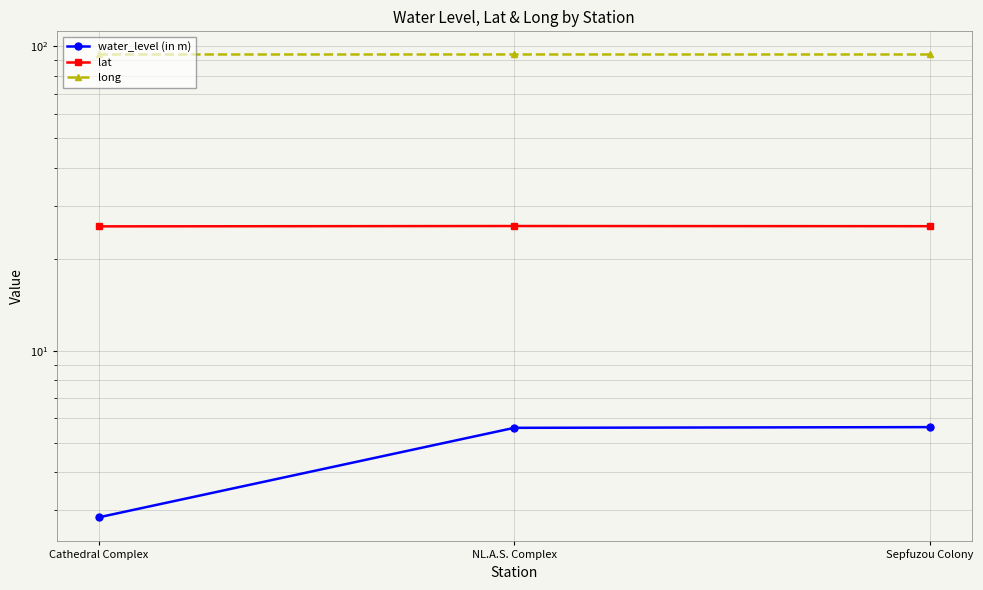

What is the smallest value displayed?

2.8